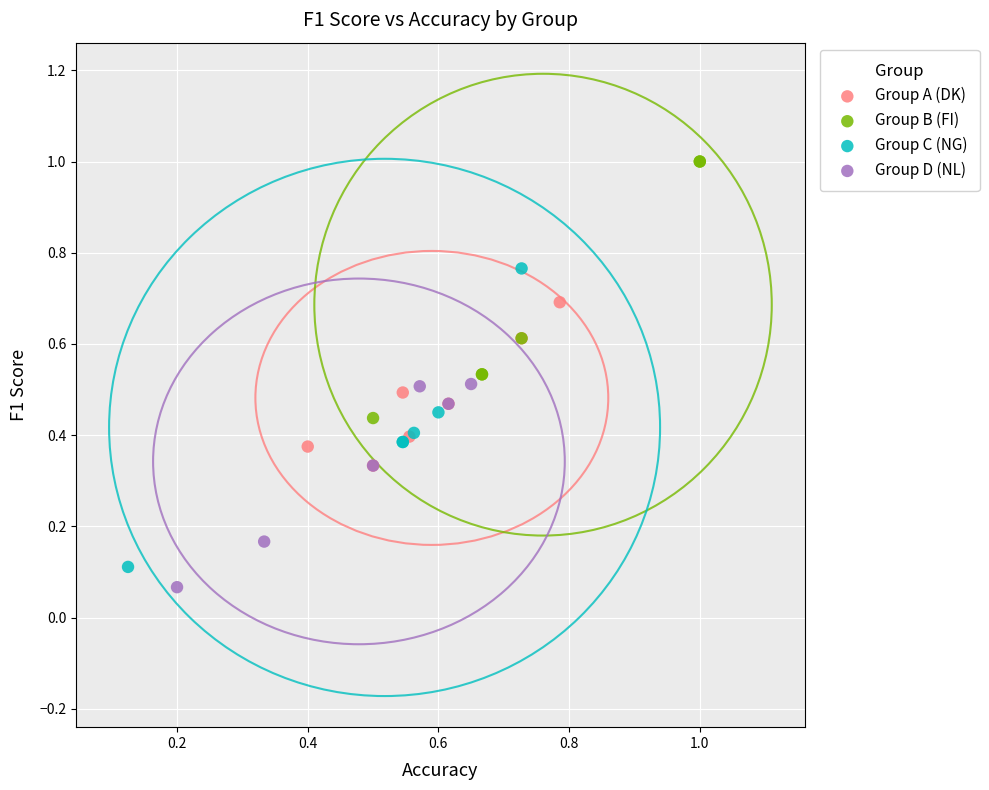

Which series has the widest spread of Y values?

Group C (NG)